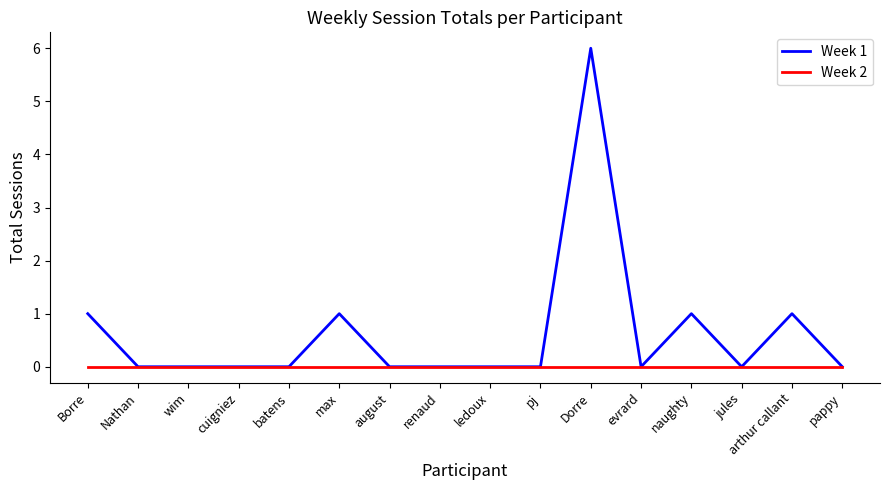

What are all the series names shown in the legend?

Week 1, Week 2